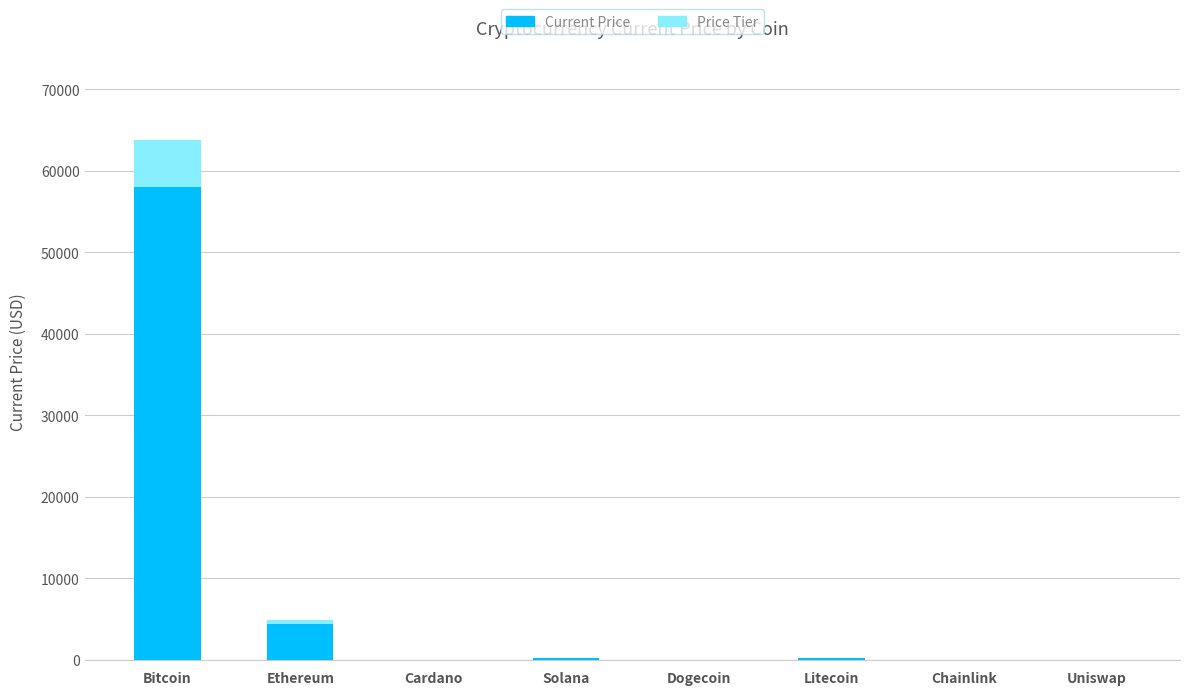

At which category is the sum across all series the highest?

Bitcoin